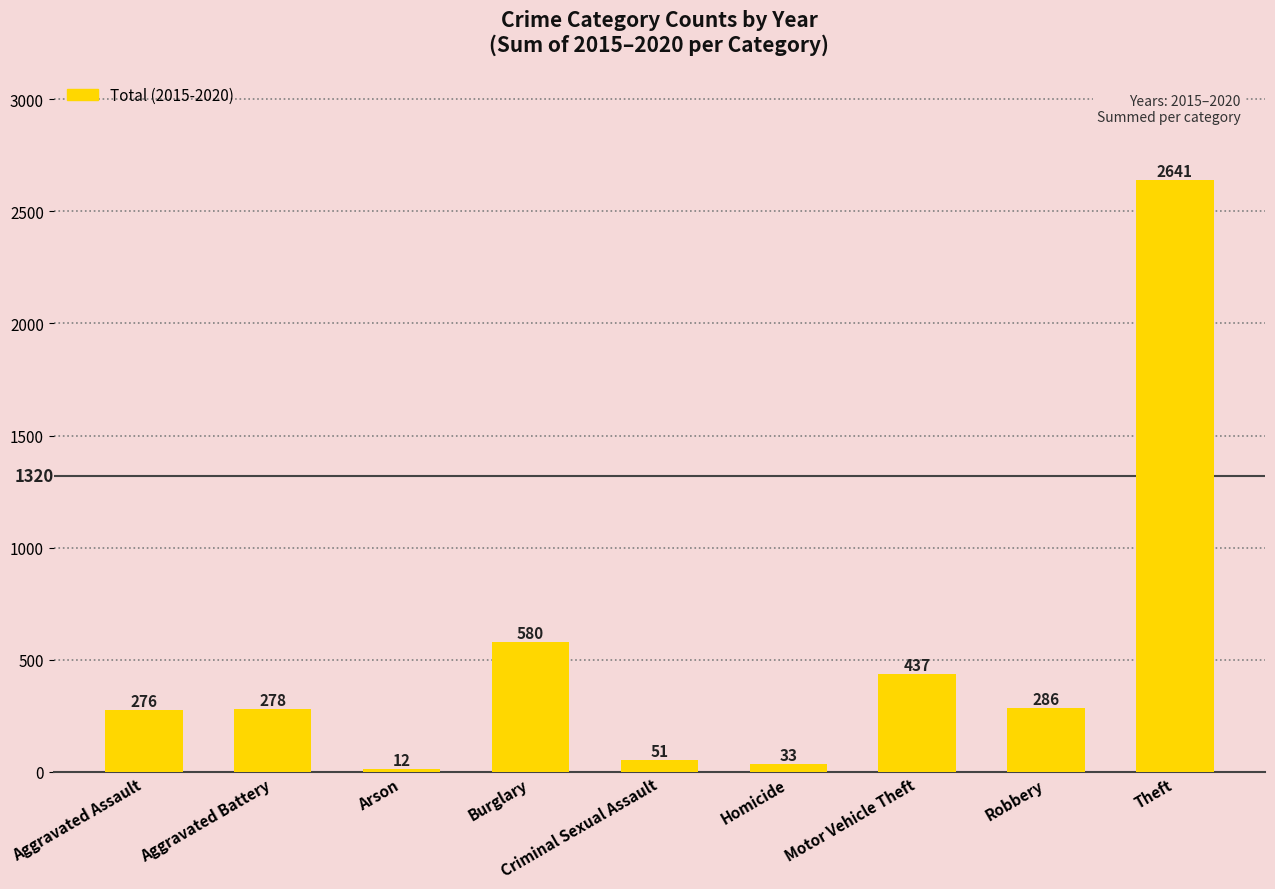

What is the maximum value shown in the chart?

2641